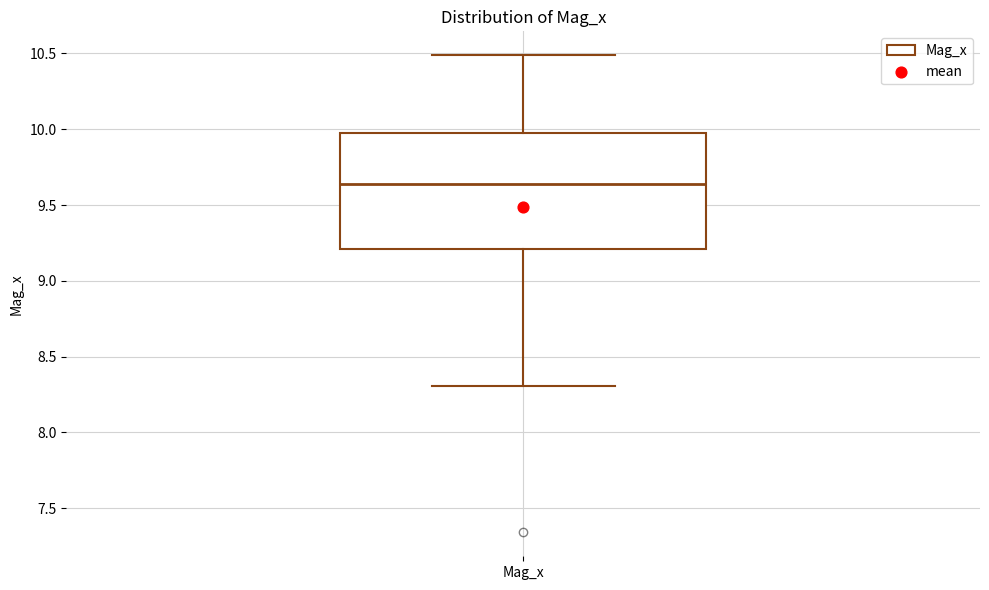

Transcribe this box plot: give where the median line is, the range the box spans, and where the two whiskers end, as read against the y-axis. The values are not printed on the chart, so give them approximately, as read against the axis.

median 9.65, box 9.20 to 10.00, whiskers 8.30 to 10.50